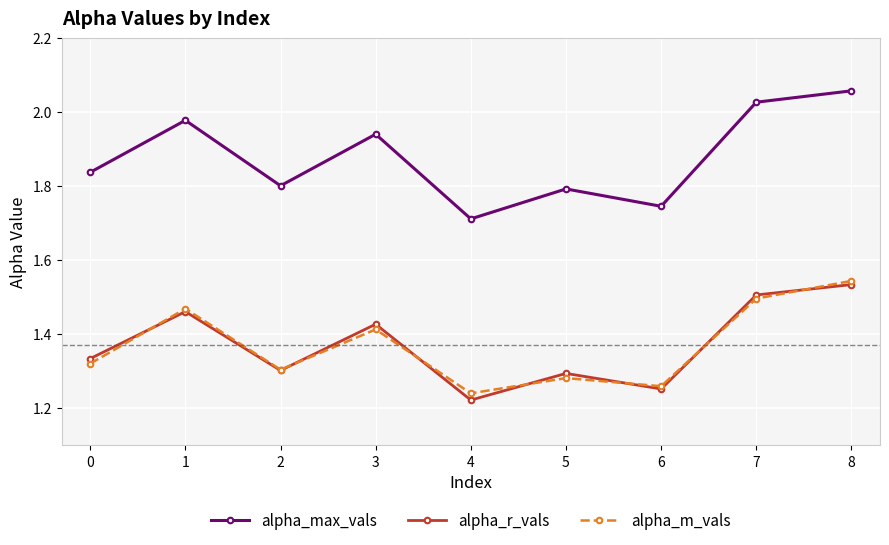

At which label does alpha_max_vals reach its minimum?

4